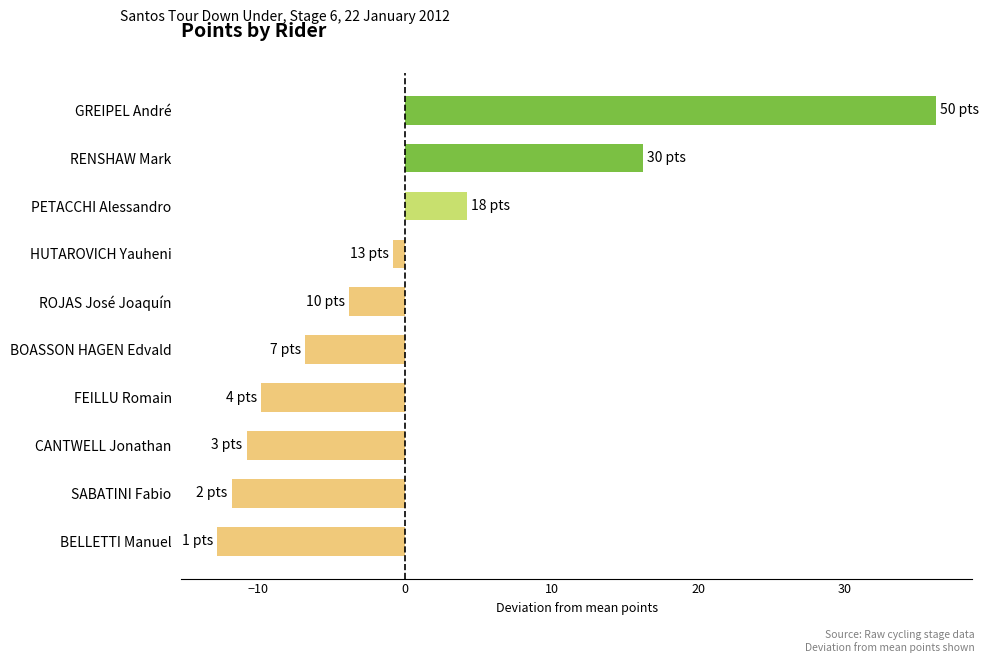

Which category has the highest value across all series?

GREIPEL André